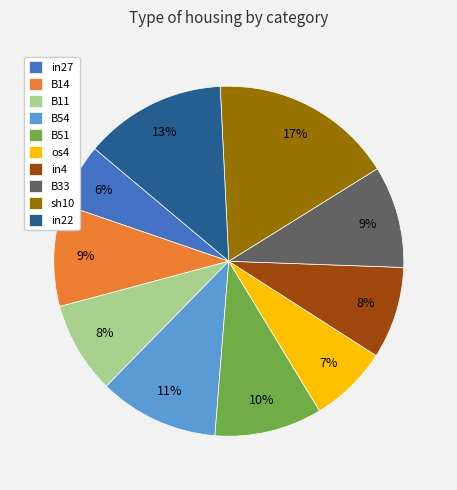

Is B11 the majority of the pie?

No